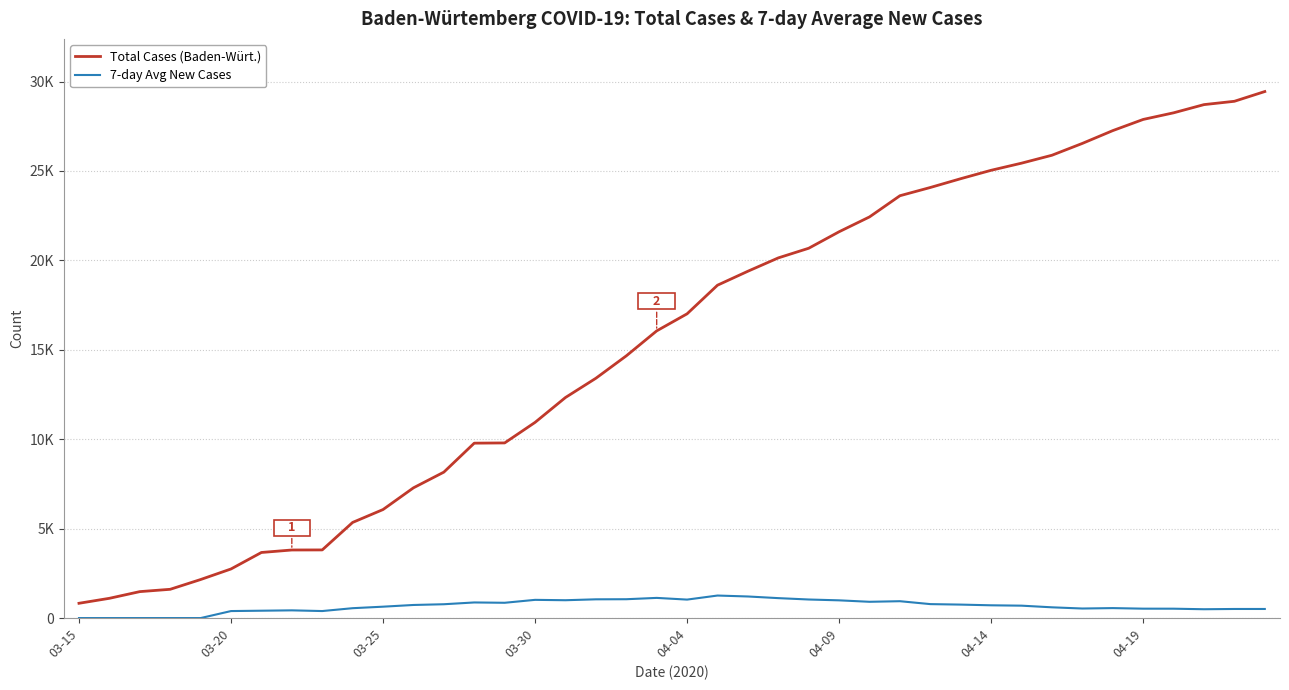

Which series has the widest spread of values?

Total Cases (Baden-Würt.)